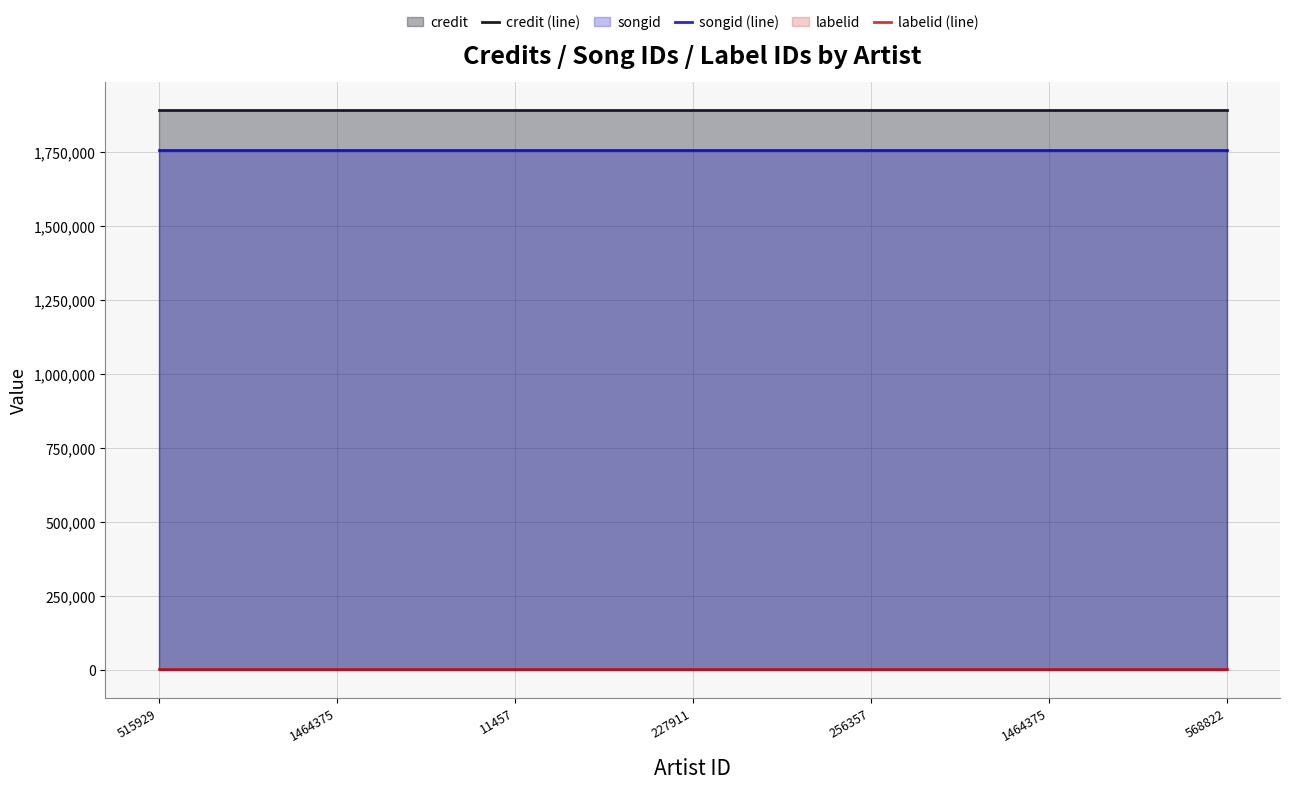

Is the value of credit (line) at 1464375 greater than the value of labelid (line) at 515929?

Yes